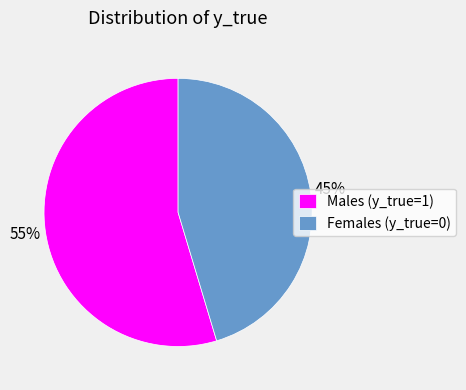

Combined, do Males (y_true=1) and Females (y_true=0) account for over 50%?

Yes